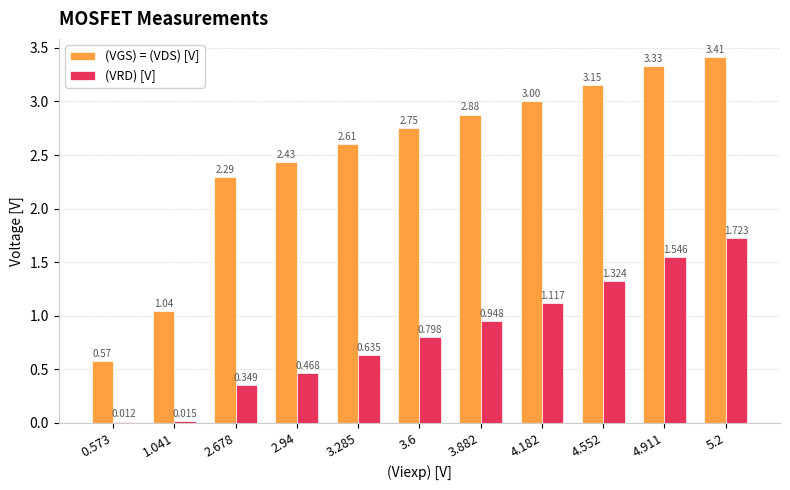

At which category is the sum across all series the highest?

5.2